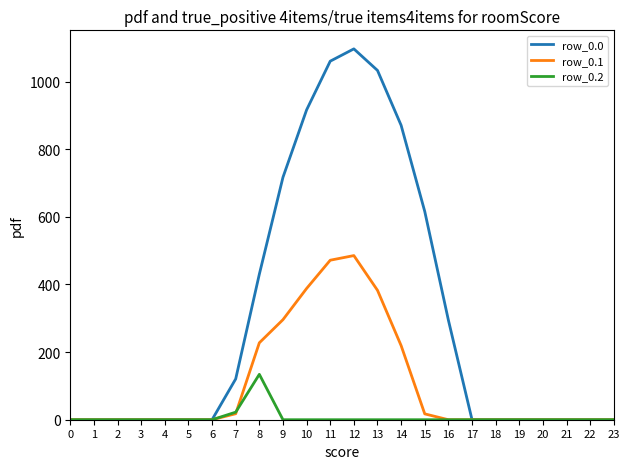

The value of row_0.0 at 13 is 1032.9. True or false?

True